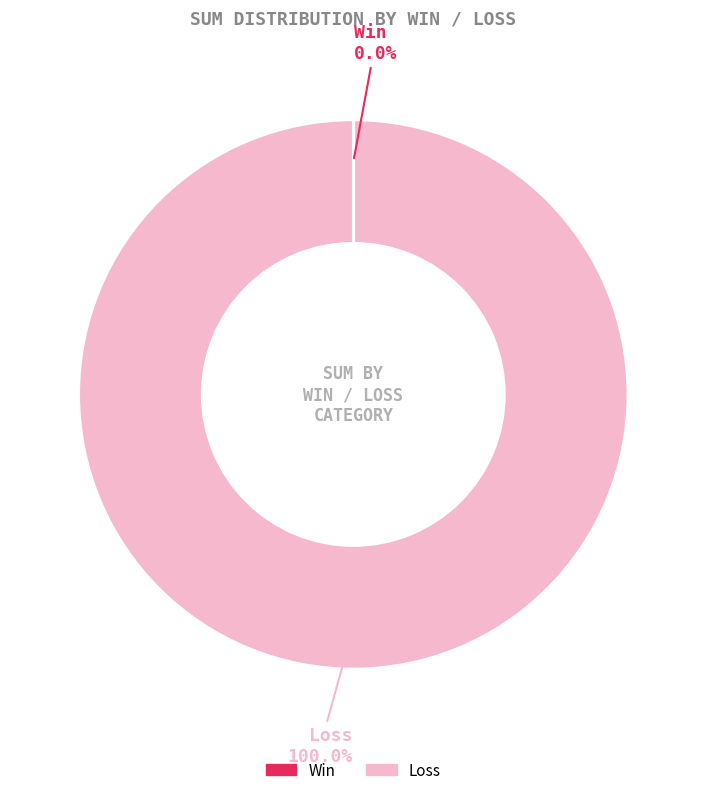

Which category has the biggest portion of the pie?

Loss